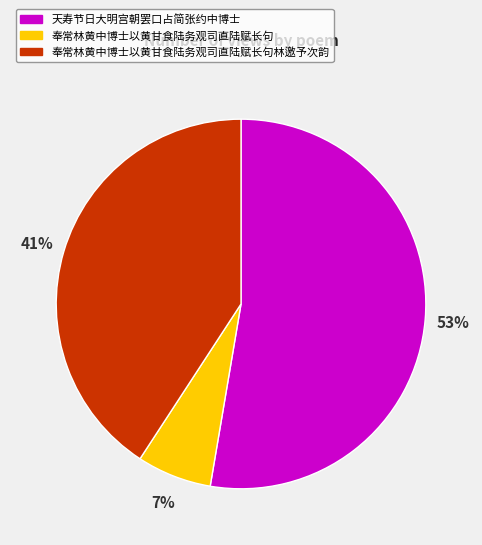

The 奉常林黄中博士以黄甘食陆务观司直陆赋长句林邀予次韵 slice represents 41% of the pie. True or false?

True